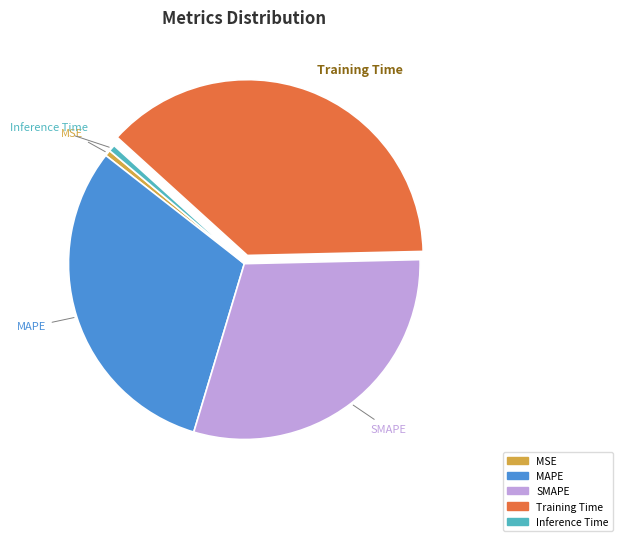

Is there any slice that represents more than half of the pie?

No